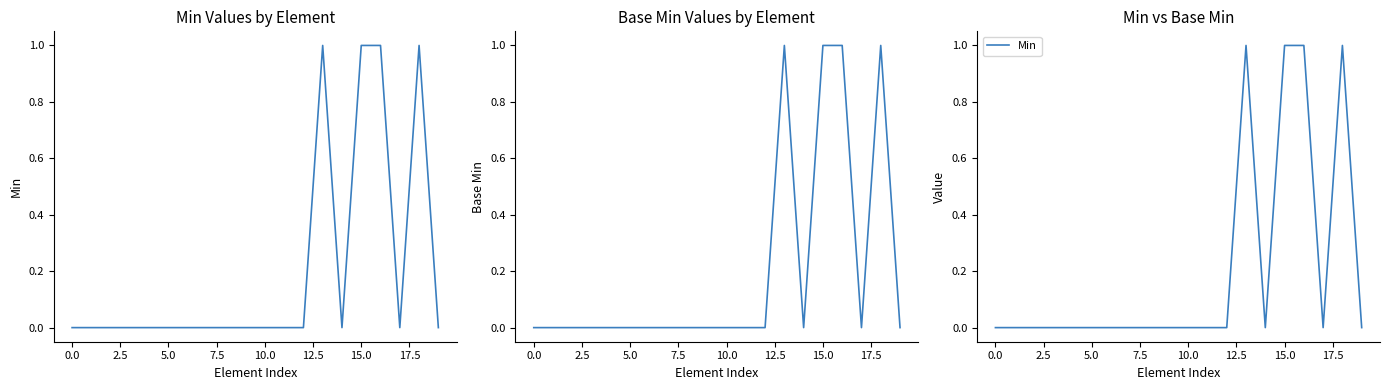

How many distinct data groups are displayed?

2